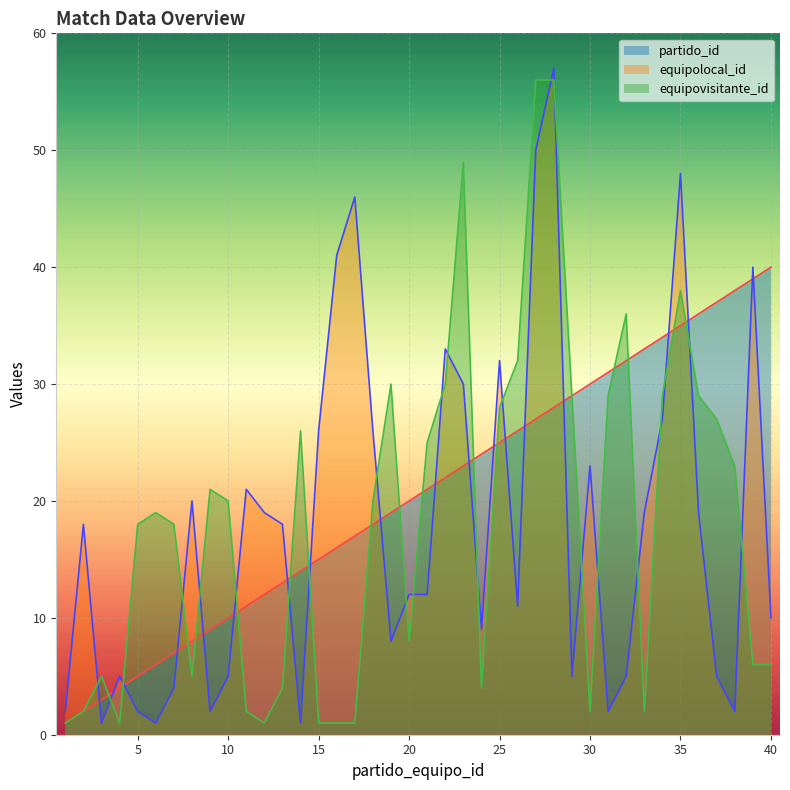

How many data points does each series have?

40